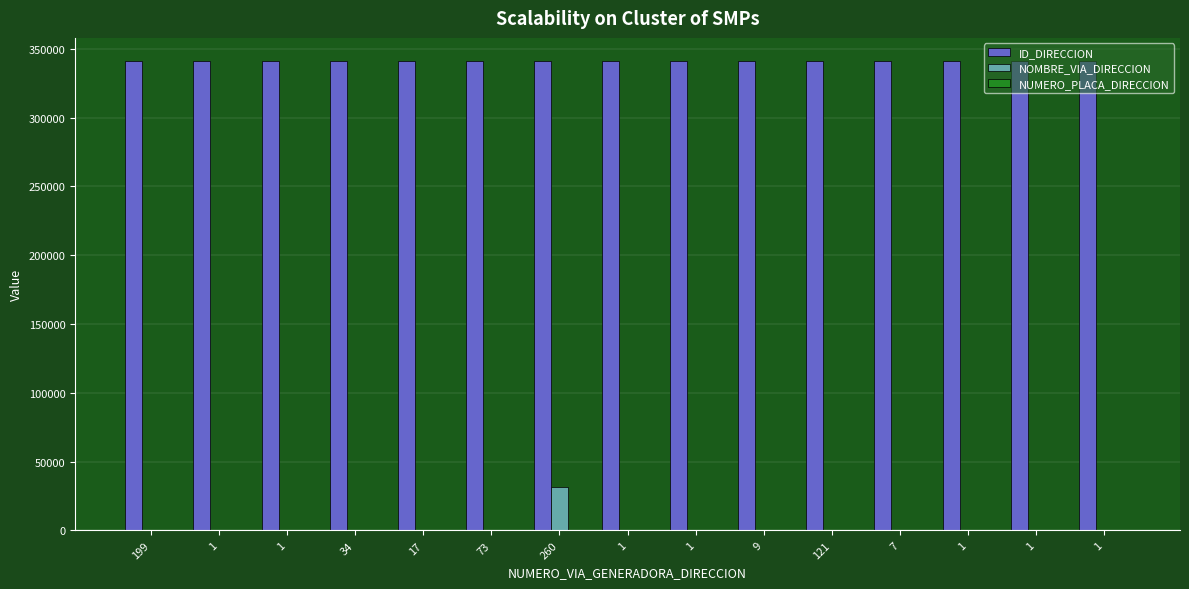

Which category has the lowest value in the NOMBRE_VIA_DIRECCION series?

1